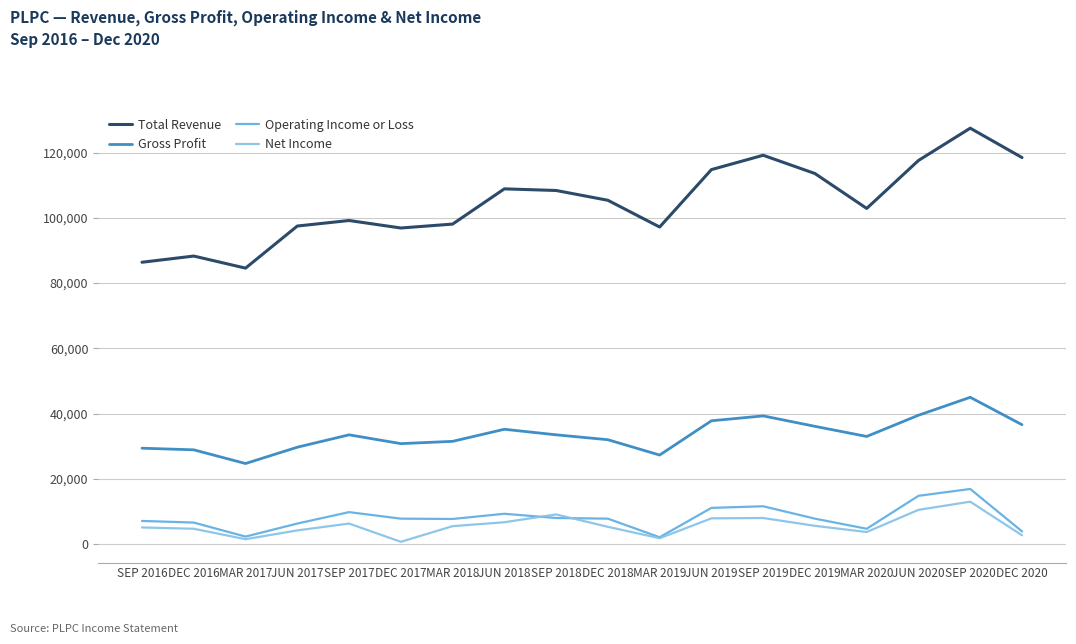

Does the chart display data point markers on the line(s)?

No